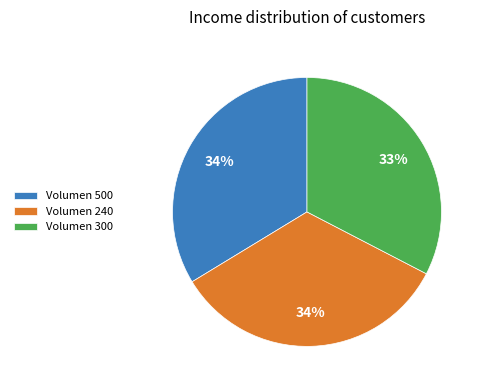

To the nearest percent, what is the difference between the largest and smallest slice percentages?

1%